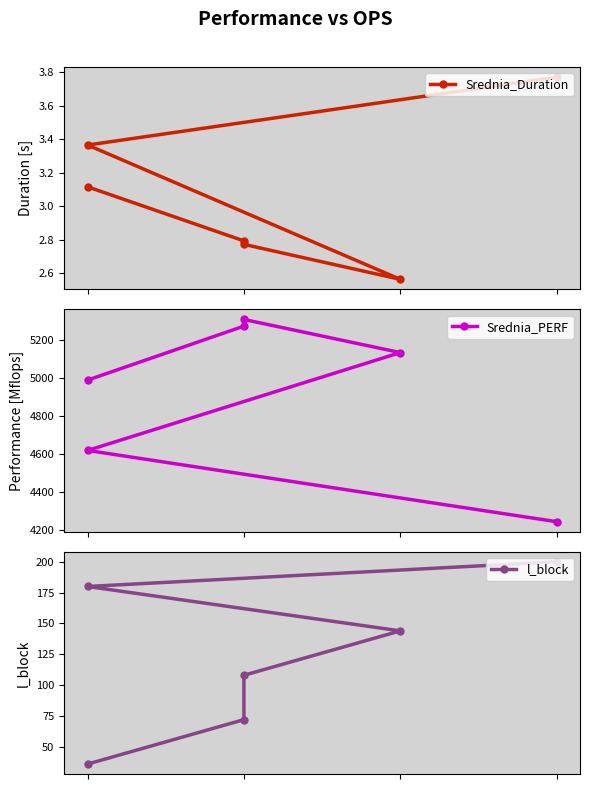

True or false: Srednia_PERF and Srednia_Duration cross at least once.

False